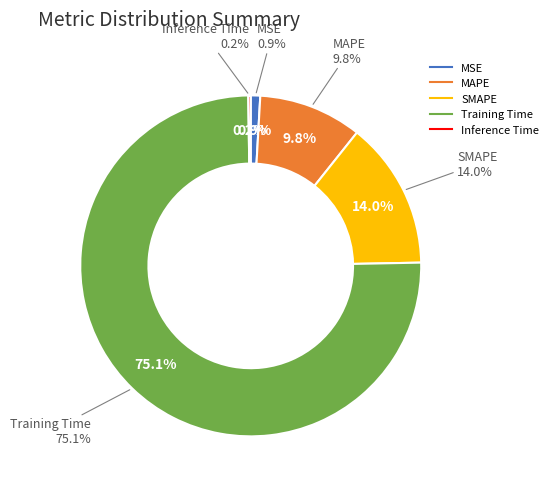

How many segments does this pie chart have?

5